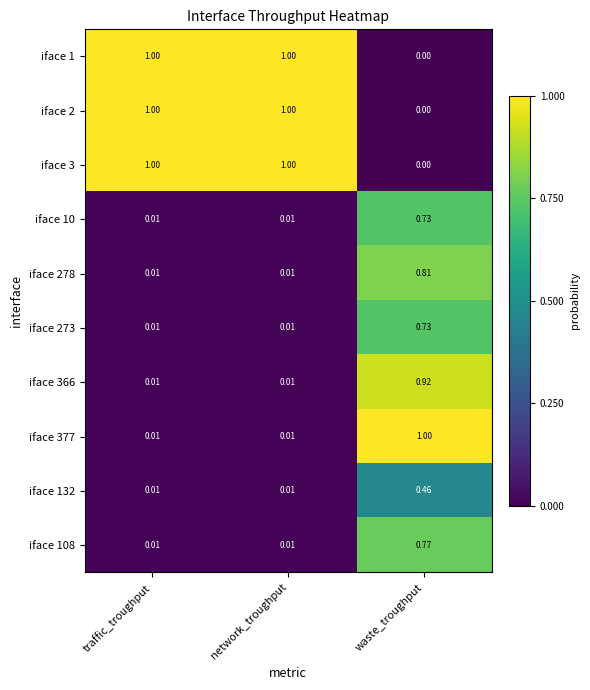

At which category is the sum across all series the highest?

waste_troughput